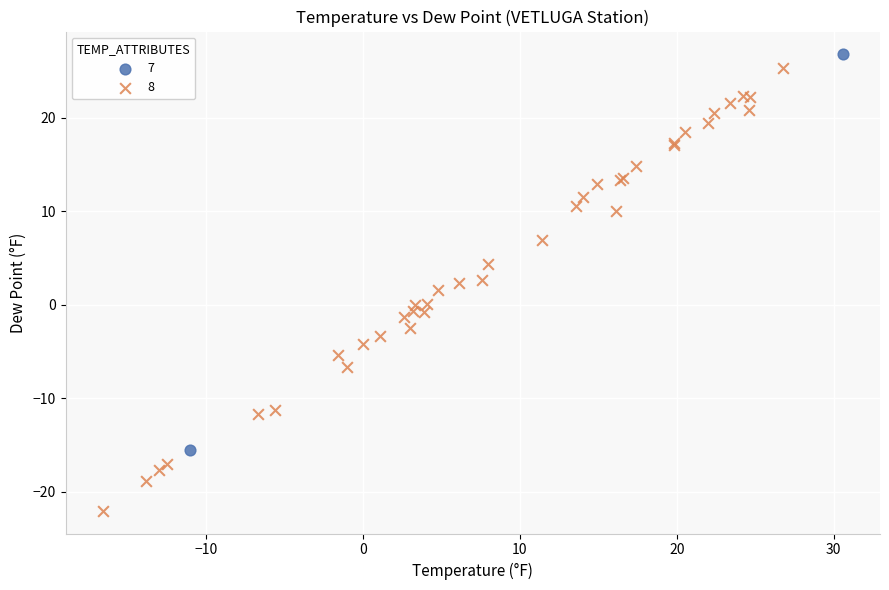

What are all the series names shown in the legend?

7, 8